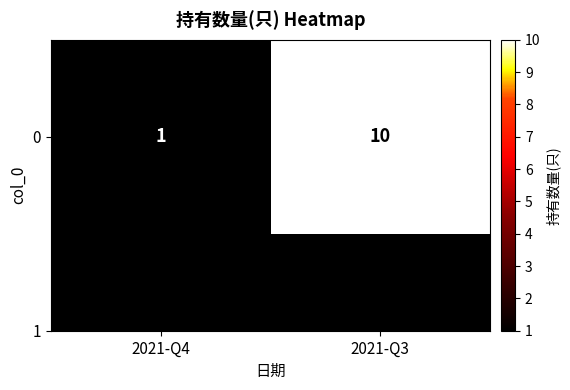

What is the smallest value displayed?

1